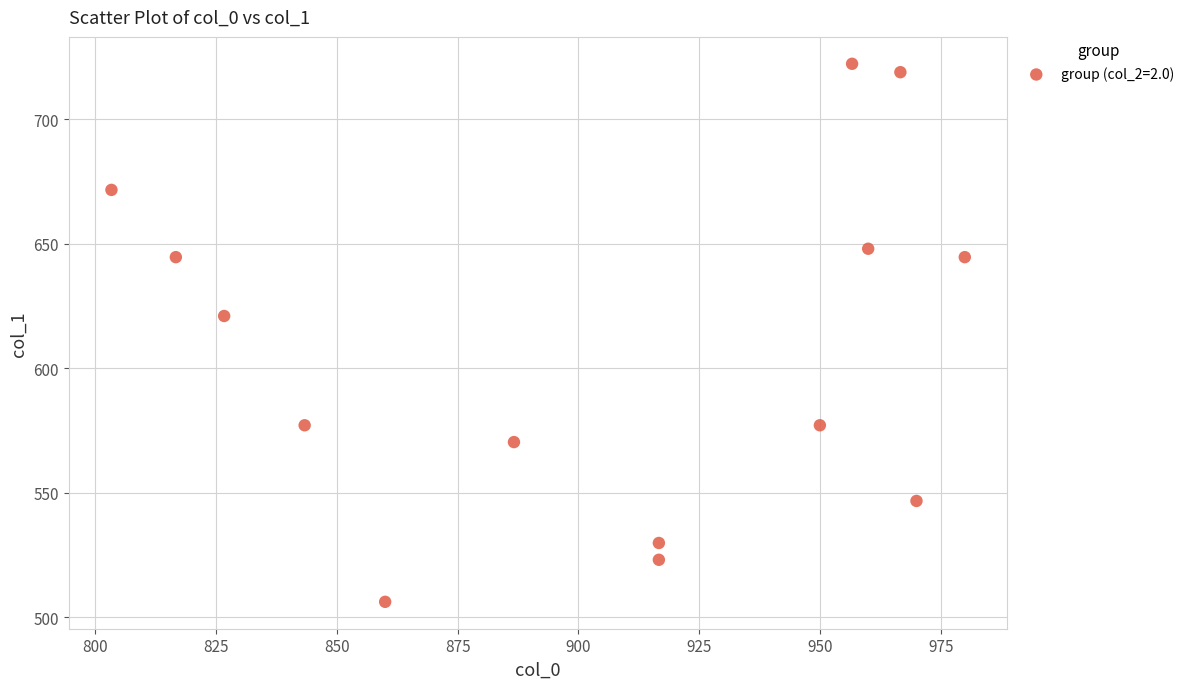

What Y value in the scatter plot is closest to 614?

621.0